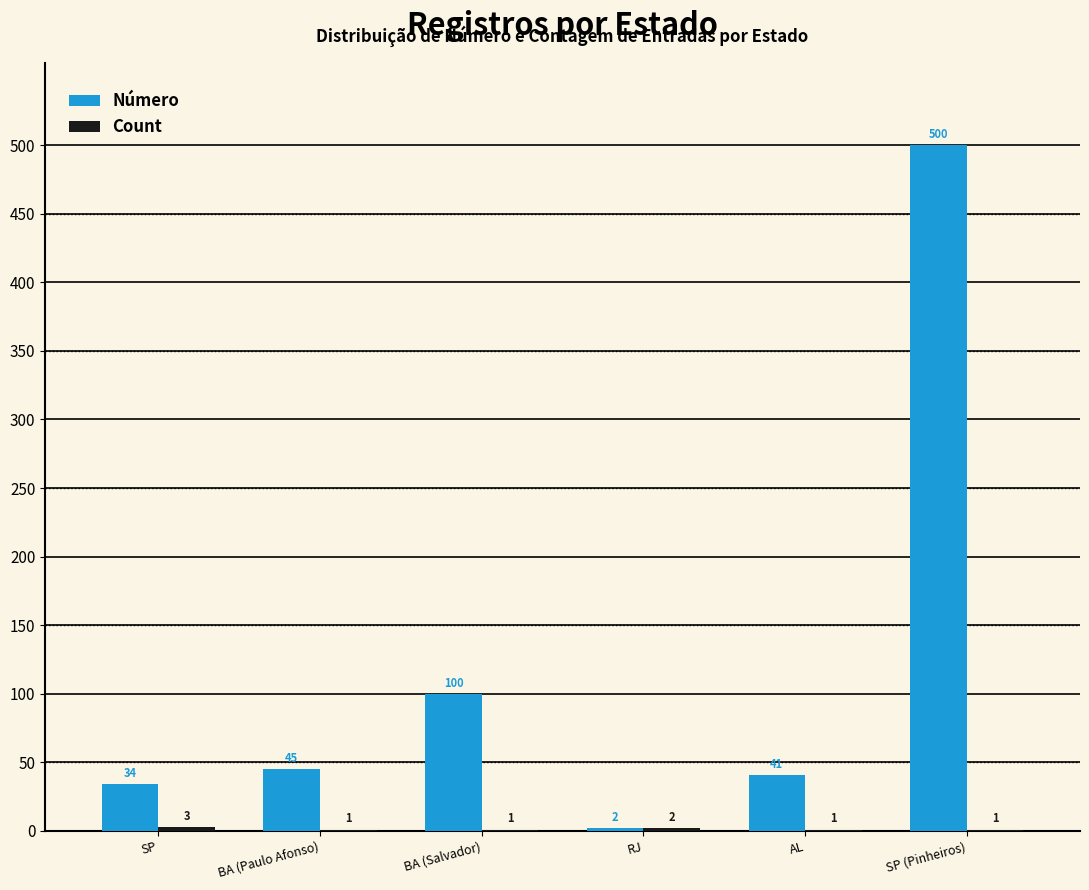

The value of Número at BA (Salvador) is 171. True or false?

False